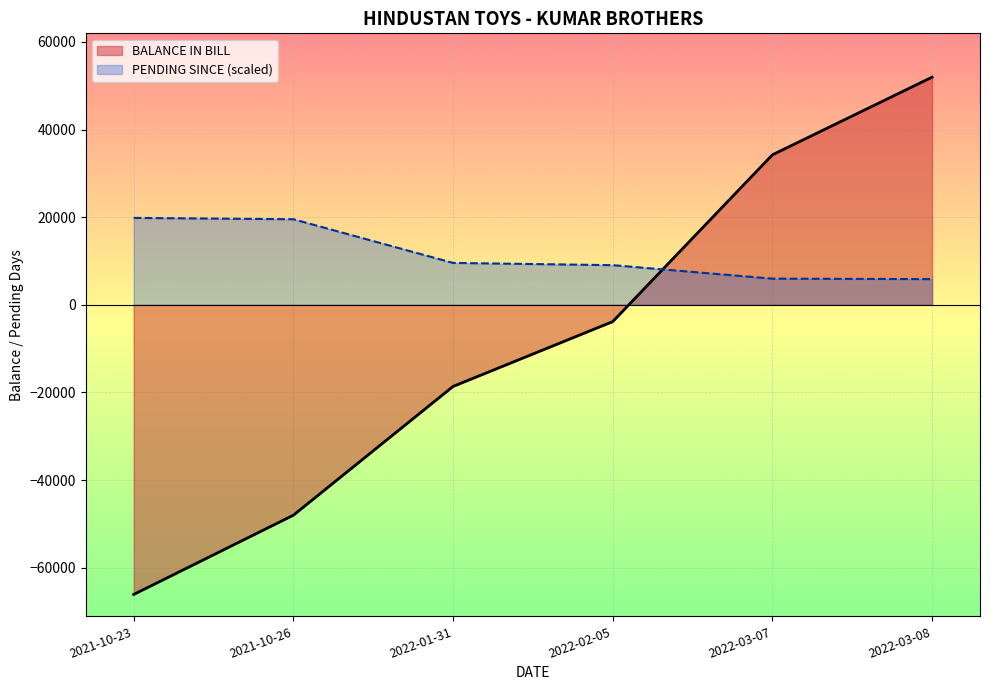

What is the difference between the highest and lowest values at 2021-10-23?

85969.0